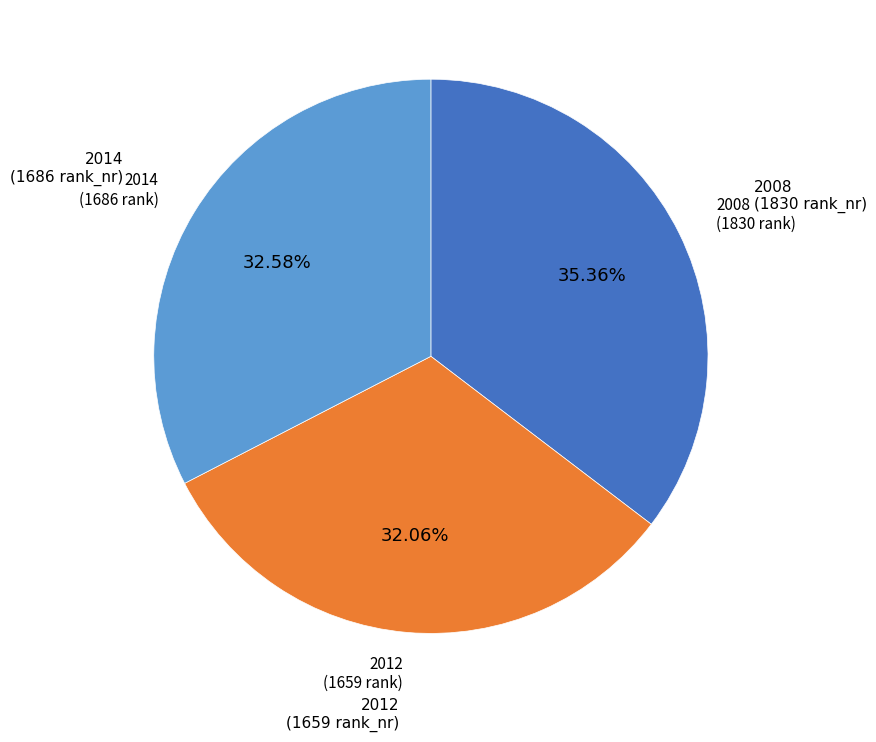

Is there a majority slice in this chart?

No